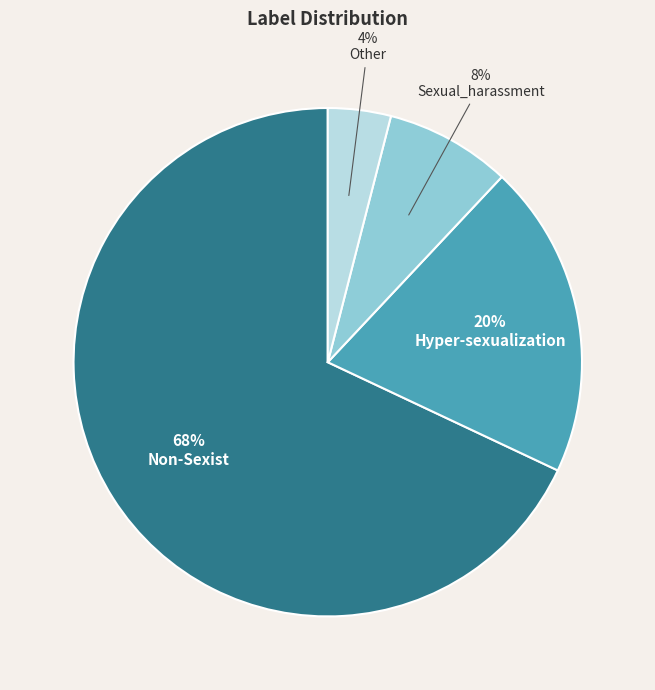

Is the sum of Sexual_harassment and Other greater than half?

No